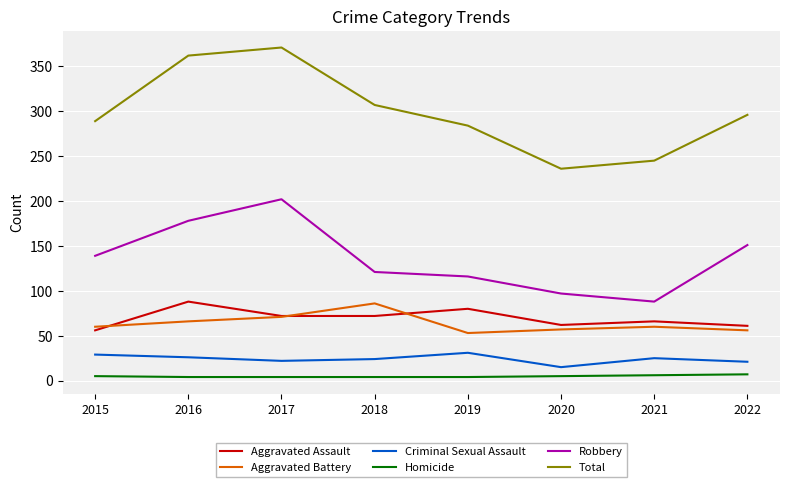

Is it true that Robbery equals 356 at 2017?

False